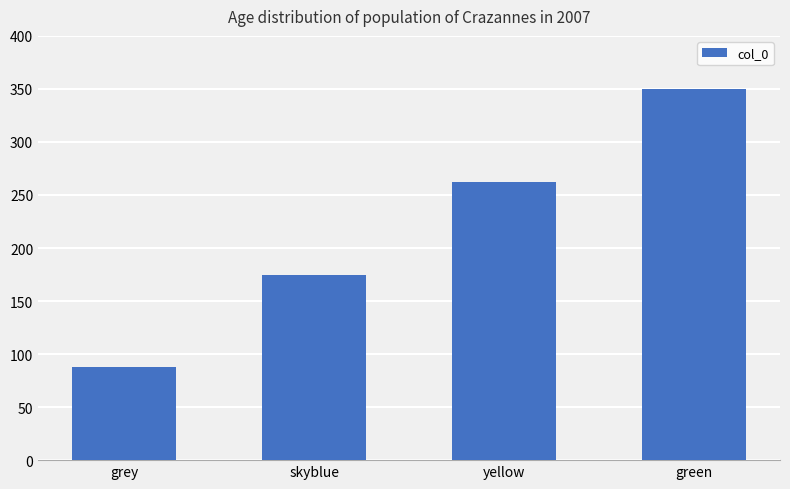

Count the number of data series in this chart.

1